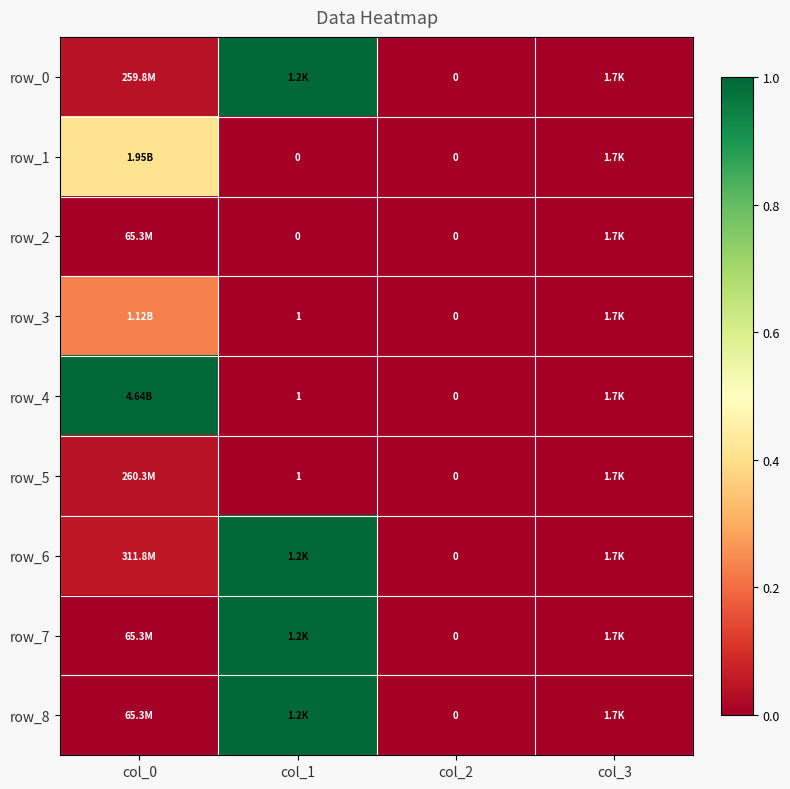

Rank the series at col_2 from highest to lowest value.

row_0, row_1, row_2, row_3, row_4, row_5, row_6, row_7, row_8